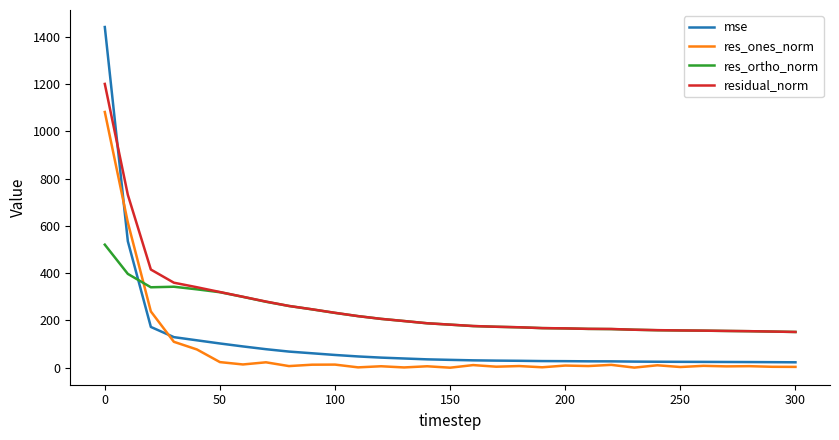

True or false: res_ones_norm and residual_norm intersect in this chart.

False